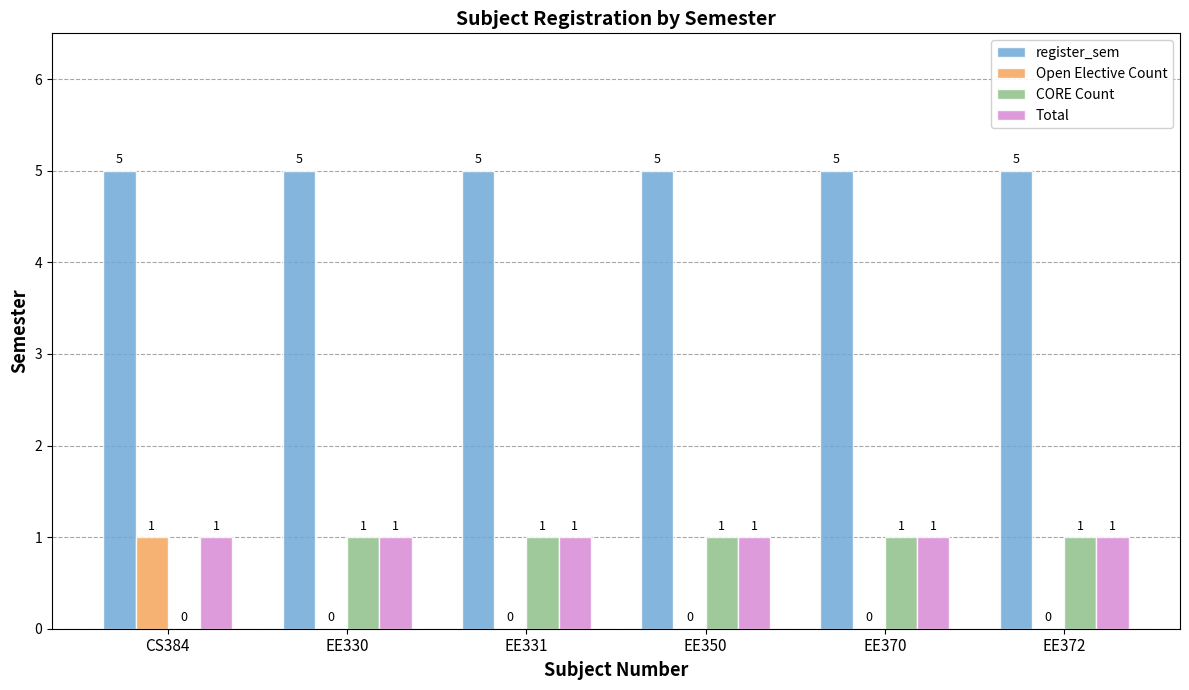

What is the total value across all series at CS384?

7